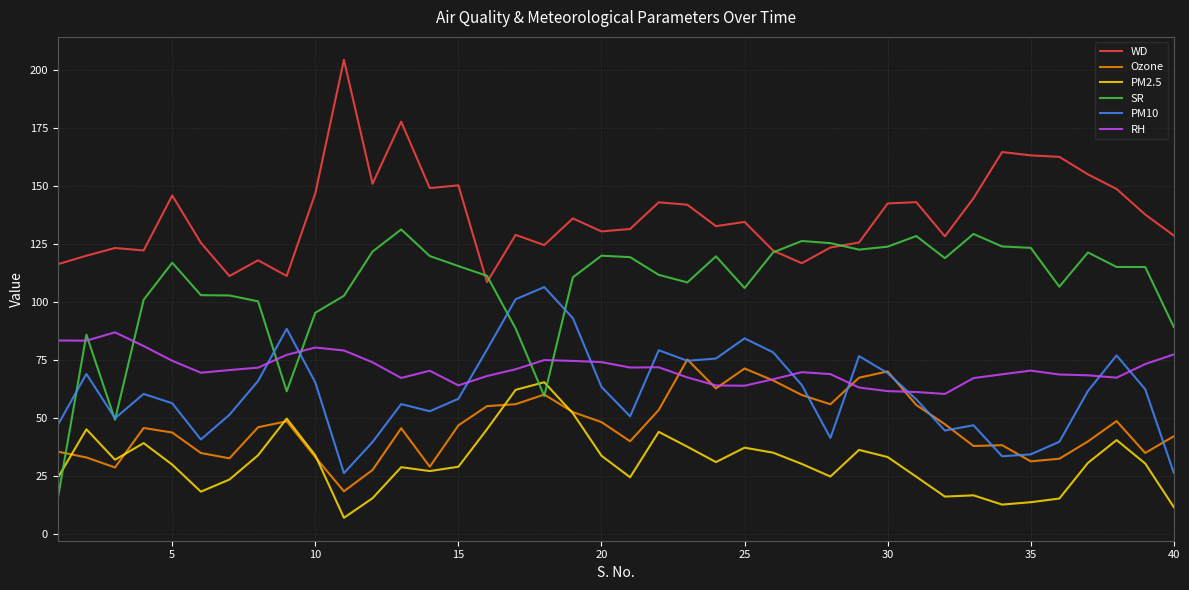

How many intersections are there between SR and RH?

7